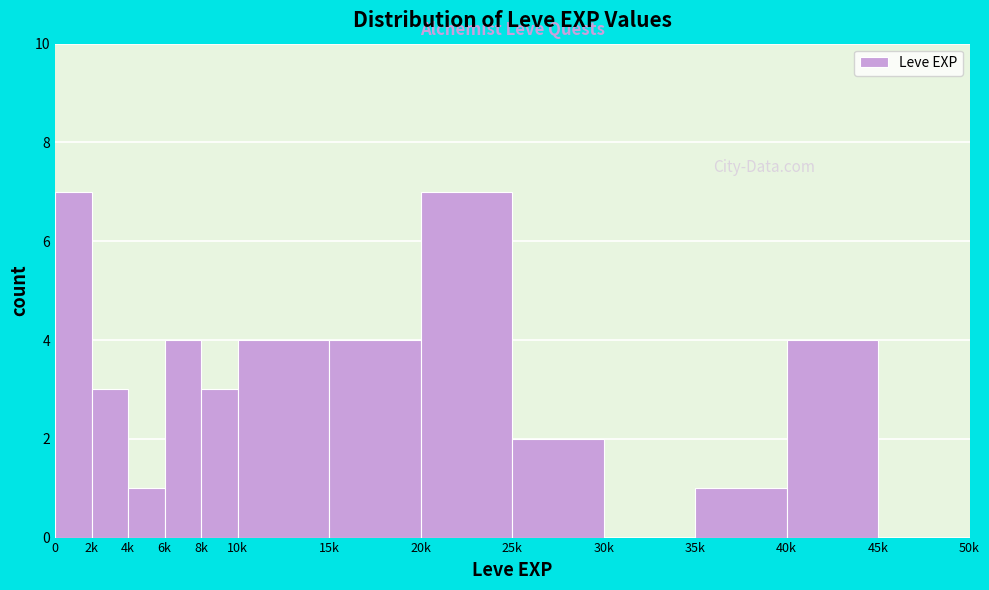

Reading right to left, transcribe all the data shown in this chart.

45k=0	40k=4	35k=1	30k=0	25k=2	20k=7	15k=4	10k=4	8k=3	6k=4	4k=1	2k=3	0=7